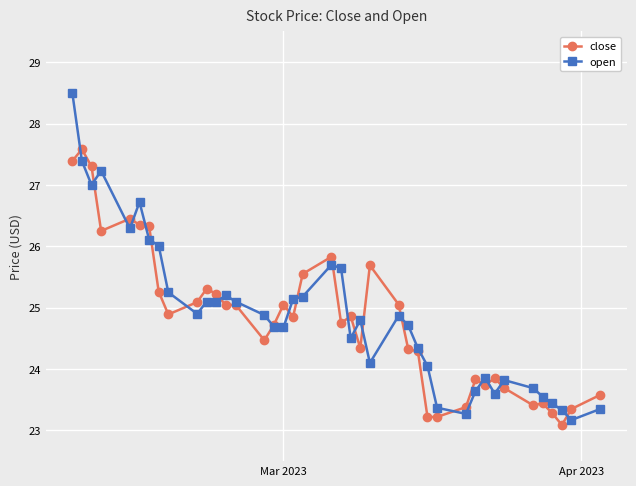

Which series has the largest range (max minus min)?

open